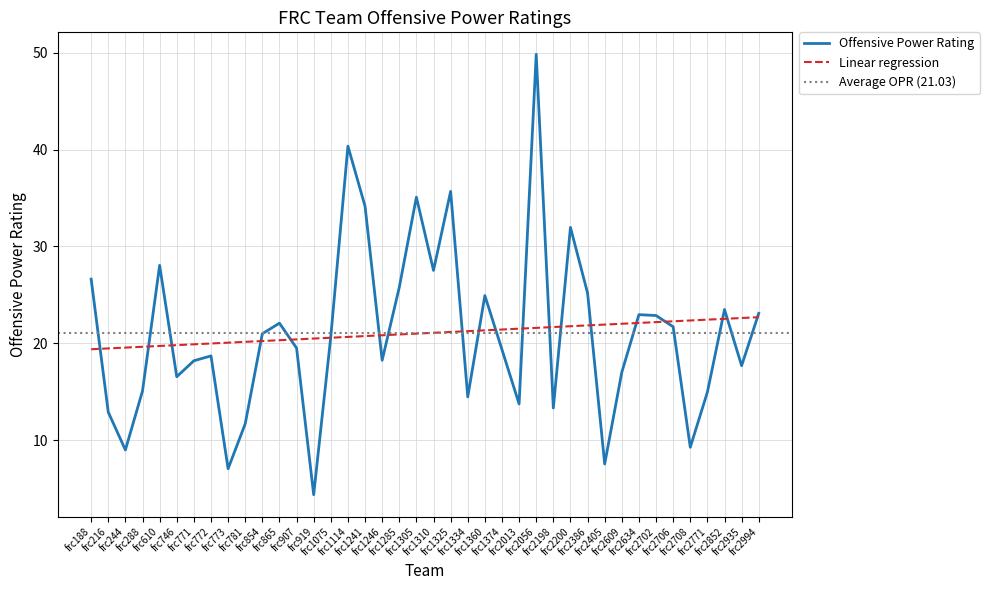

What is the average value?

21.0